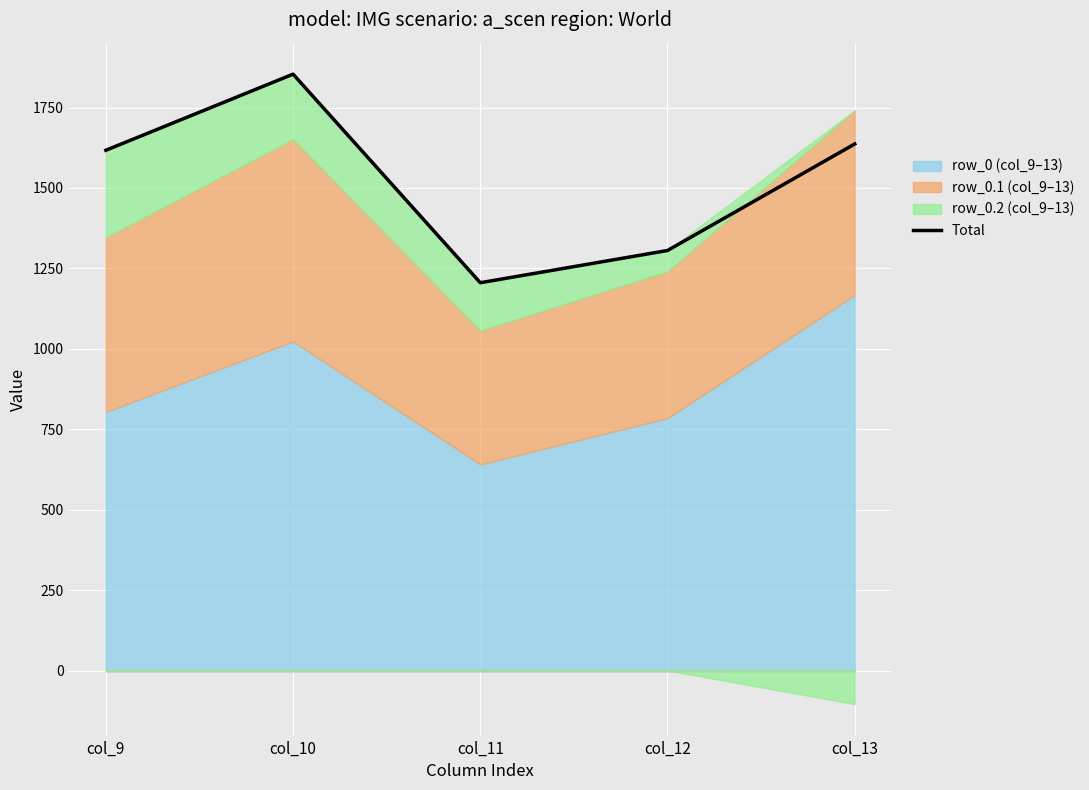

At which category does the data reach its first local peak?

col_10